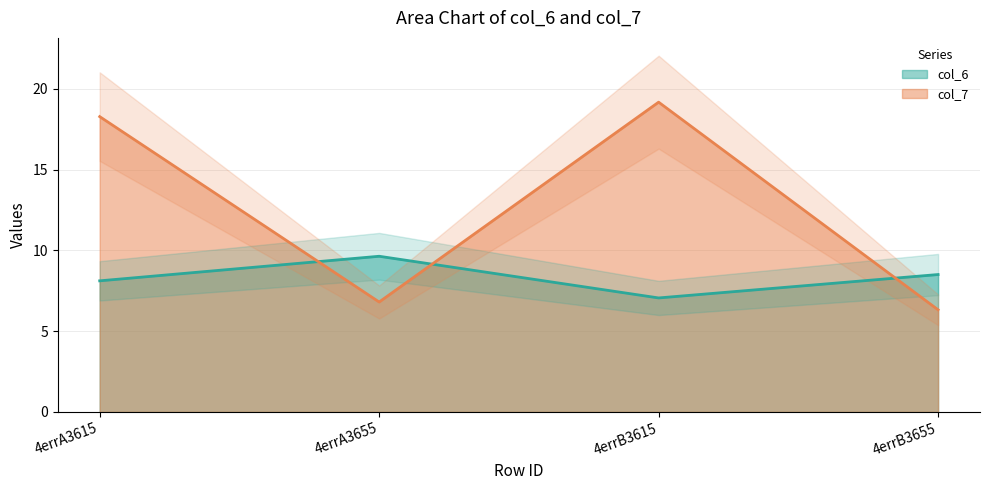

What value does the col_6 line series have at 4errB3615?

7.1